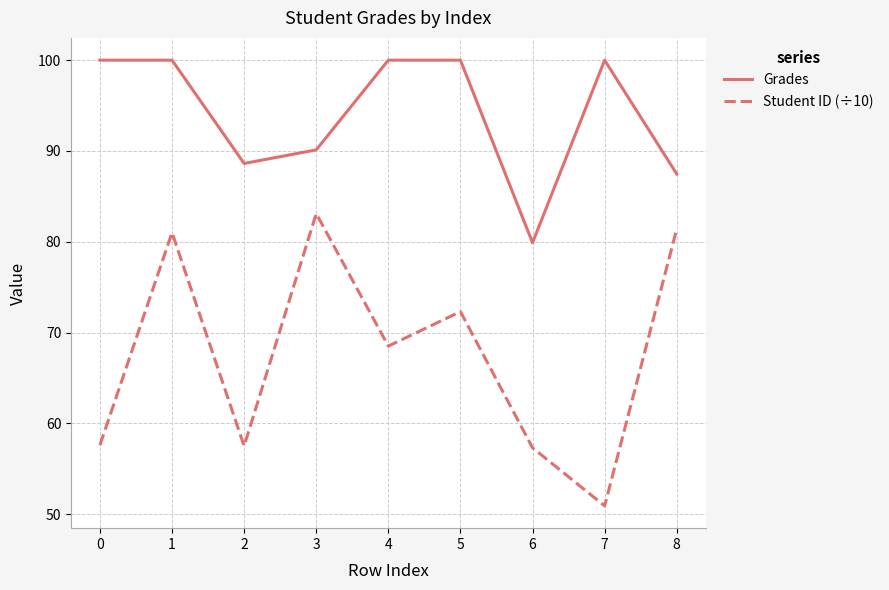

At which category does Grades reach its first local valley?

2